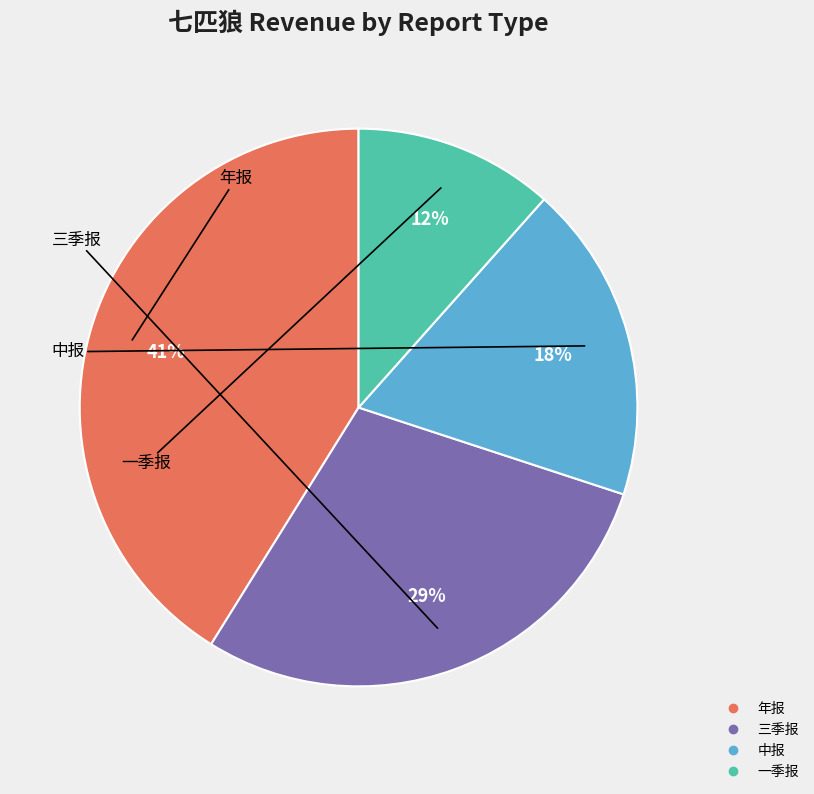

Is it true that 年报 is 29% of the pie?

False